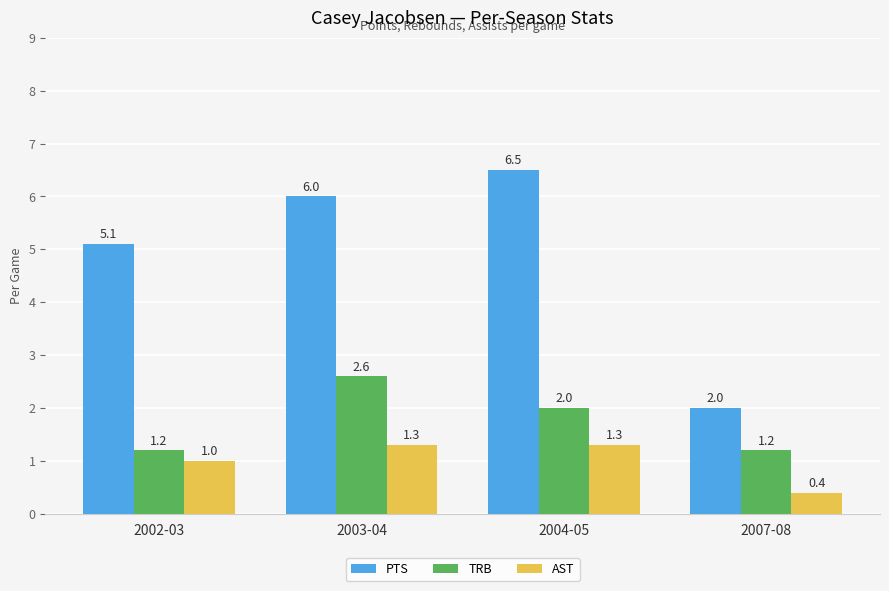

Reading right to left, transcribe all the data shown in this chart.

PTS: 2007-08=2.0	2004-05=6.5	2003-04=6.0	2002-03=5.1
TRB: 2007-08=1.2	2004-05=2.0	2003-04=2.6	2002-03=1.2
AST: 2007-08=0.4	2004-05=1.3	2003-04=1.3	2002-03=1.0